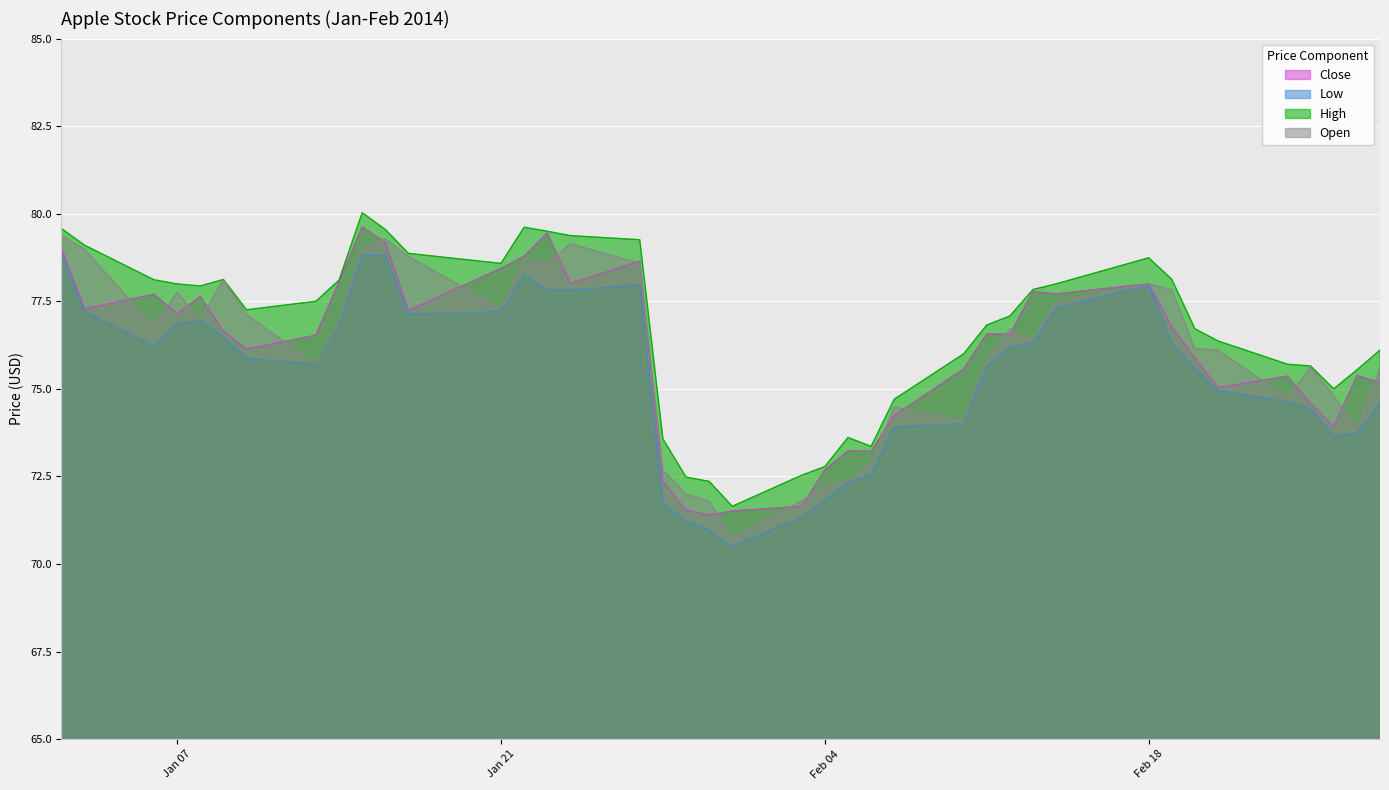

At which category does the chart reach its peak across all series?

2014-01-15